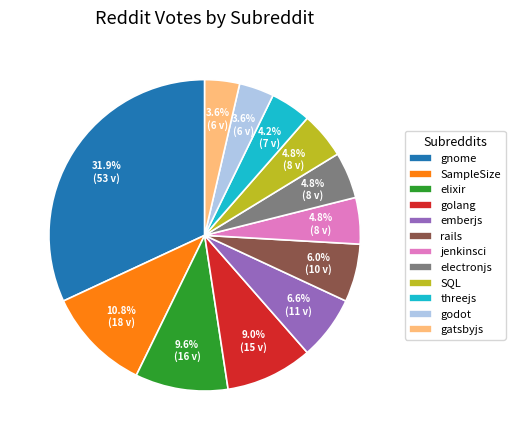

Does rails represent more than half of the total?

No